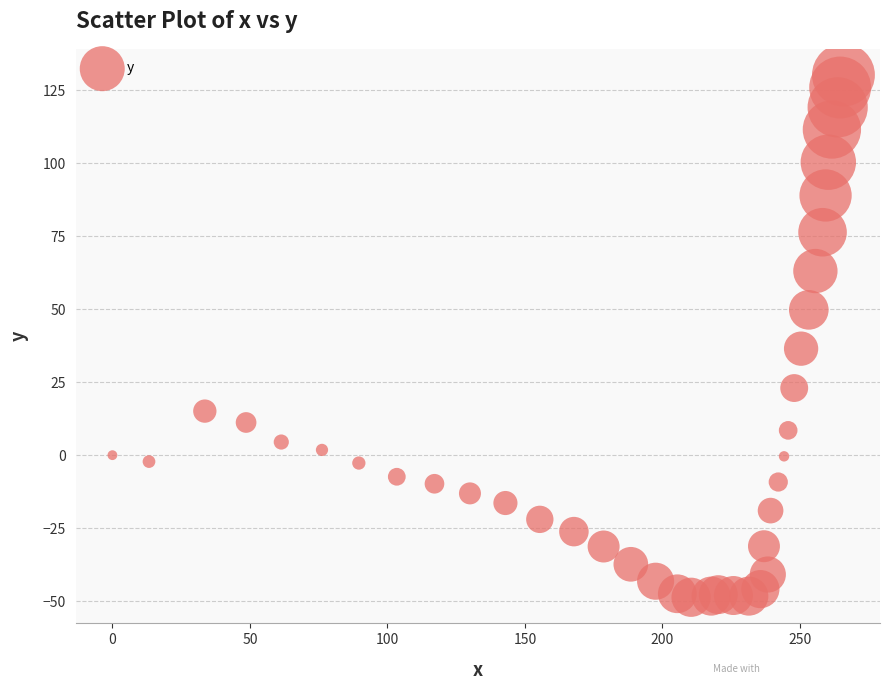

What Y value in the scatter plot is closest to 40?

36.5